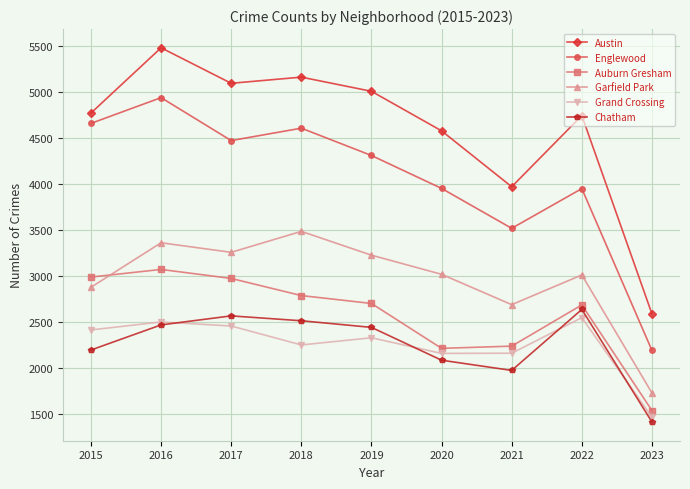

What is the spread (max minus min) of values at 2023?

1176